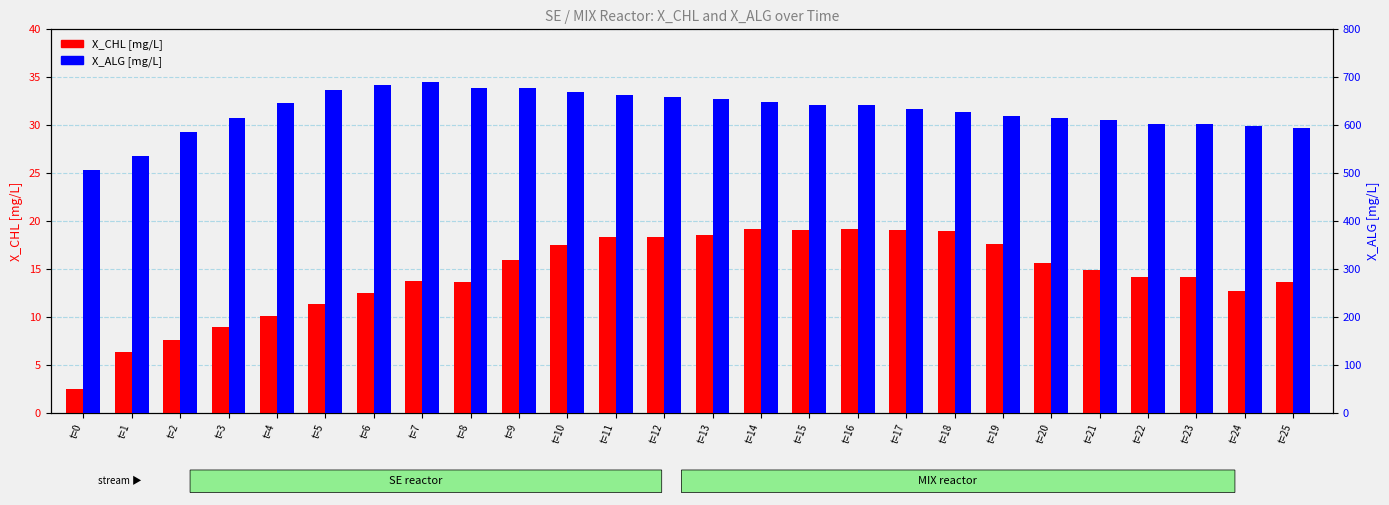

Reading right to left, extract all data points from this chart.

X_CHL [mg/L]: t=25=13.7	t=24=12.7	t=23=14.2	t=22=14.2	t=21=14.9	t=20=15.7	t=19=17.7	t=18=19.0	t=17=19.1	t=16=19.2	t=15=19.1	t=14=19.2	t=13=18.6	t=12=18.4	t=11=18.3	t=10=17.6	t=9=16.0	t=8=13.7	t=7=13.8	t=6=12.5	t=5=11.4	t=4=10.1	t=3=8.9	t=2=7.6	t=1=6.4	t=0=2.5
X_ALG [mg/L]: t=25=593.4	t=24=598.5	t=23=601.9	t=22=601.9	t=21=612.0	t=20=614.7	t=19=619.3	t=18=627.3	t=17=634.7	t=16=641.3	t=15=642.3	t=14=649.4	t=13=654.3	t=12=658.5	t=11=663.3	t=10=669.0	t=9=678.0	t=8=677.4	t=7=689.3	t=6=684.9	t=5=673.9	t=4=647.3	t=3=615.0	t=2=585.1	t=1=535.7	t=0=506.0